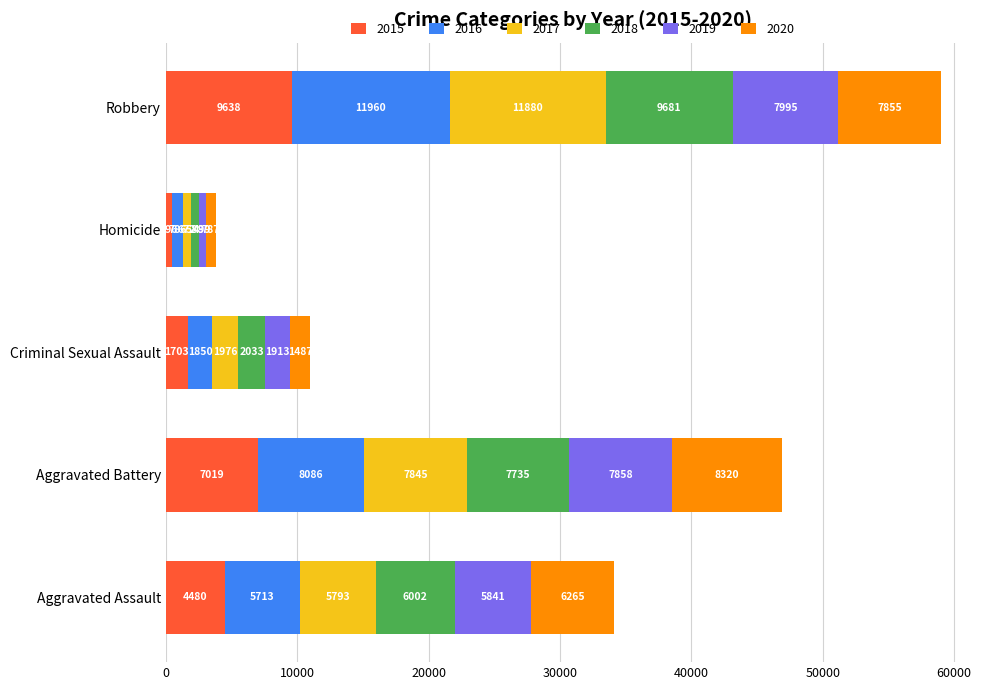

The value of 2015 at Robbery is 9638. True or false?

True